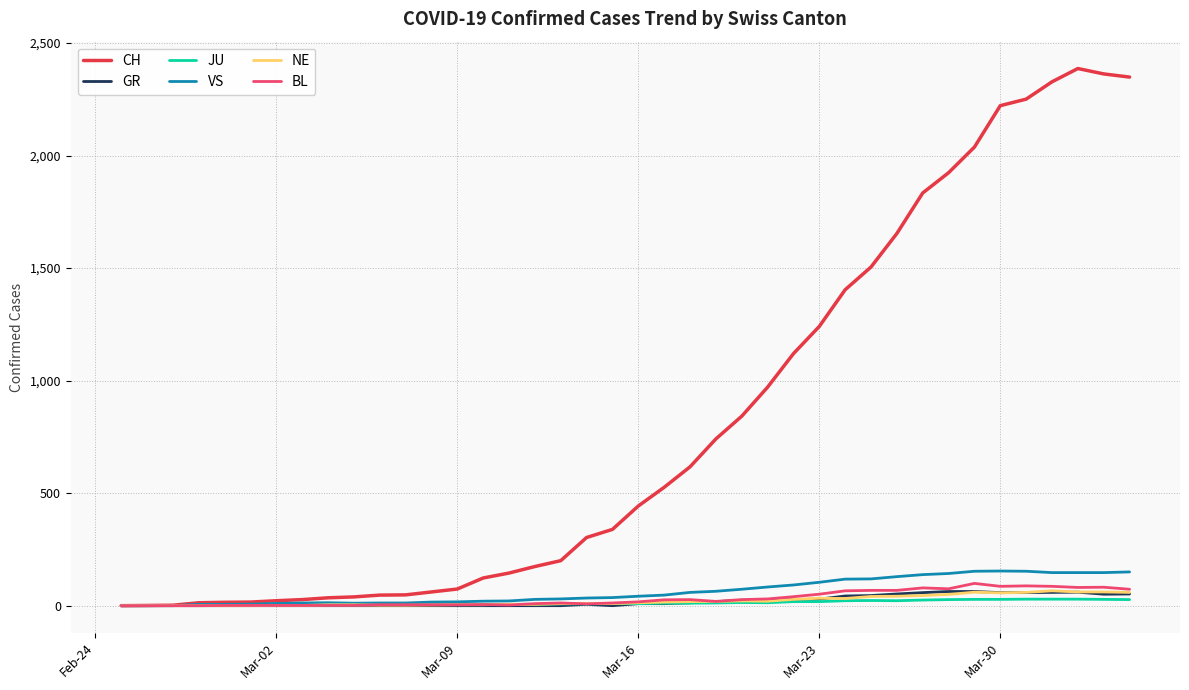

What is the maximum value for JU?

29